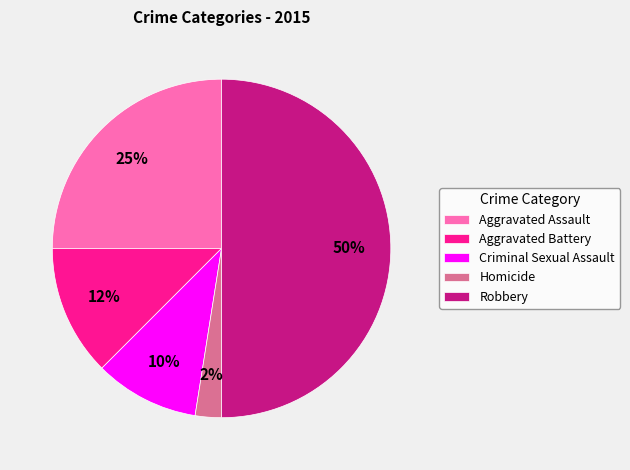

Approximately how many times larger is the value at Aggravated Battery compared to Criminal Sexual Assault?

1.2